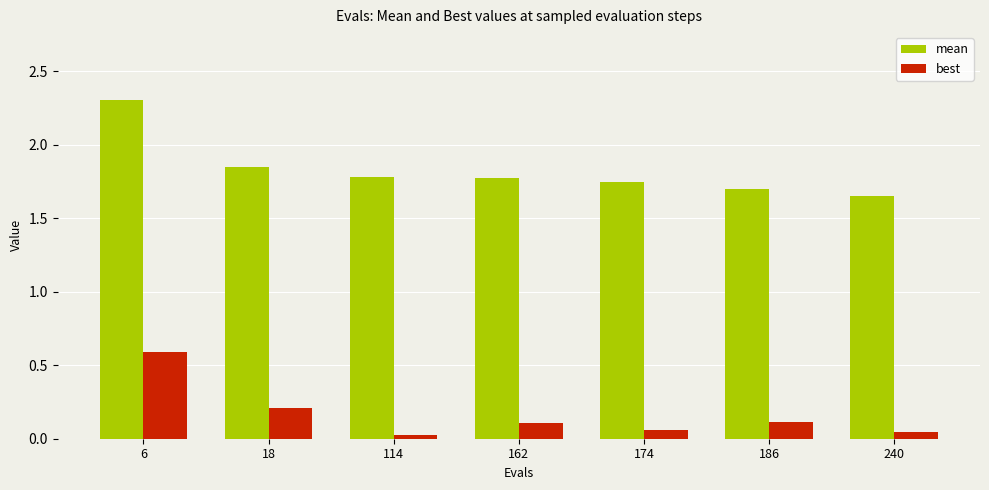

True or false: mean has a value of 2.7 at 162.

False